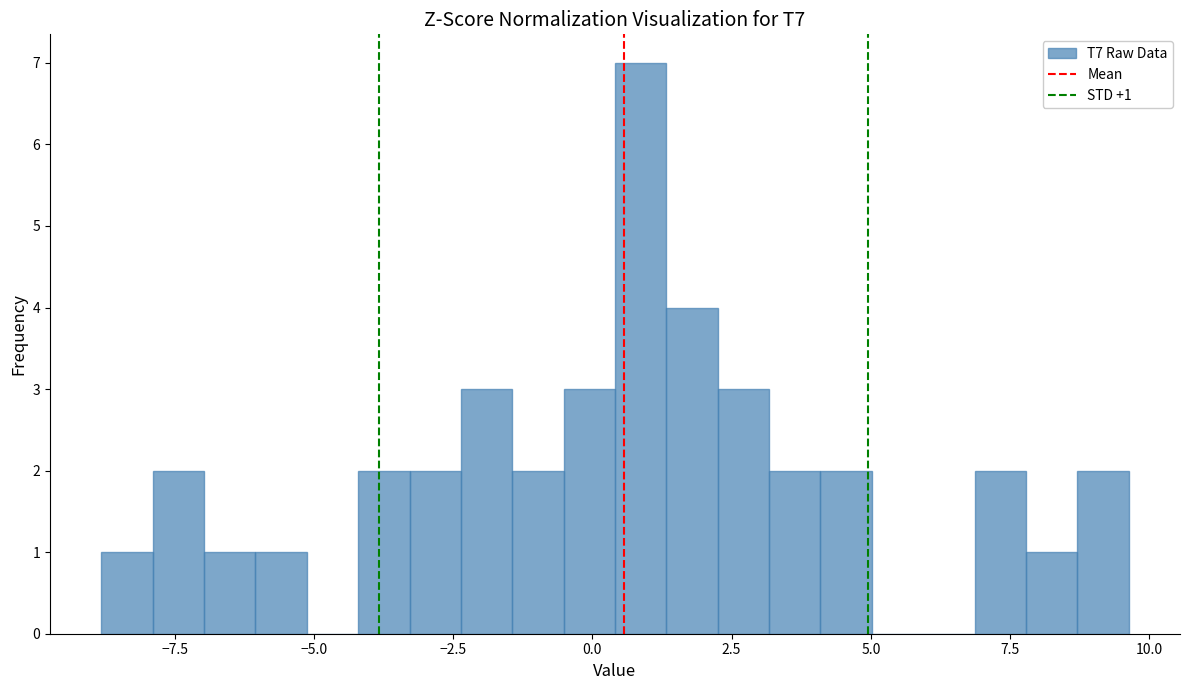

Read against the x-axis, roughly where is the centre of the tallest bar?

1.0